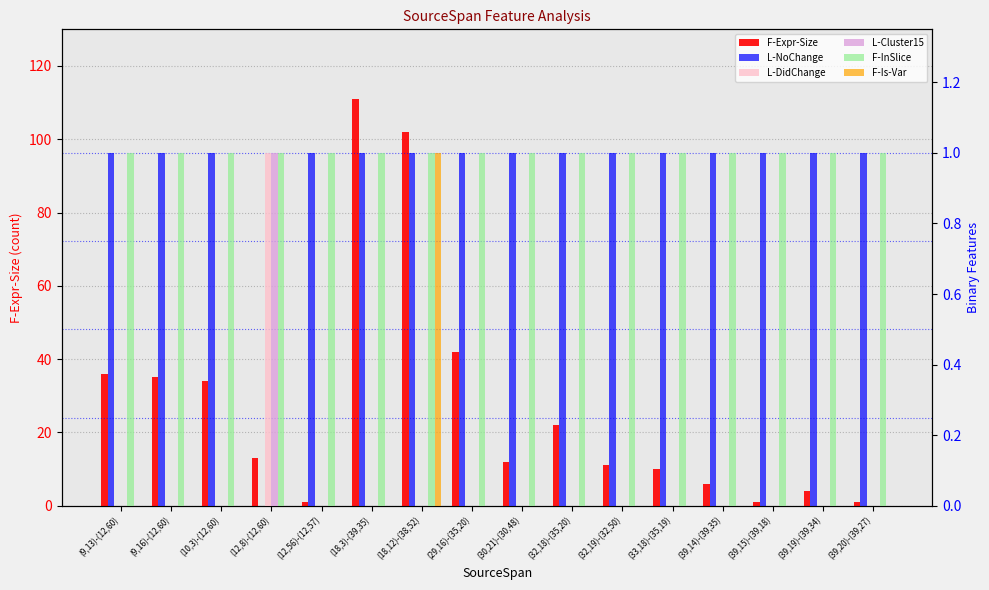

What is the difference between the maximum and minimum values in the L-NoChange series?

1